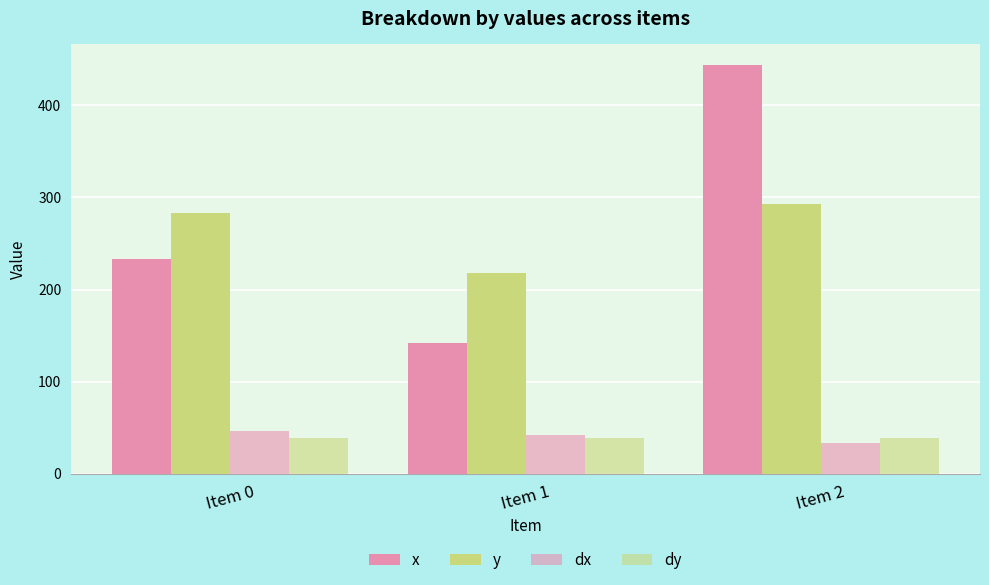

How many data points in y are above 282?

2